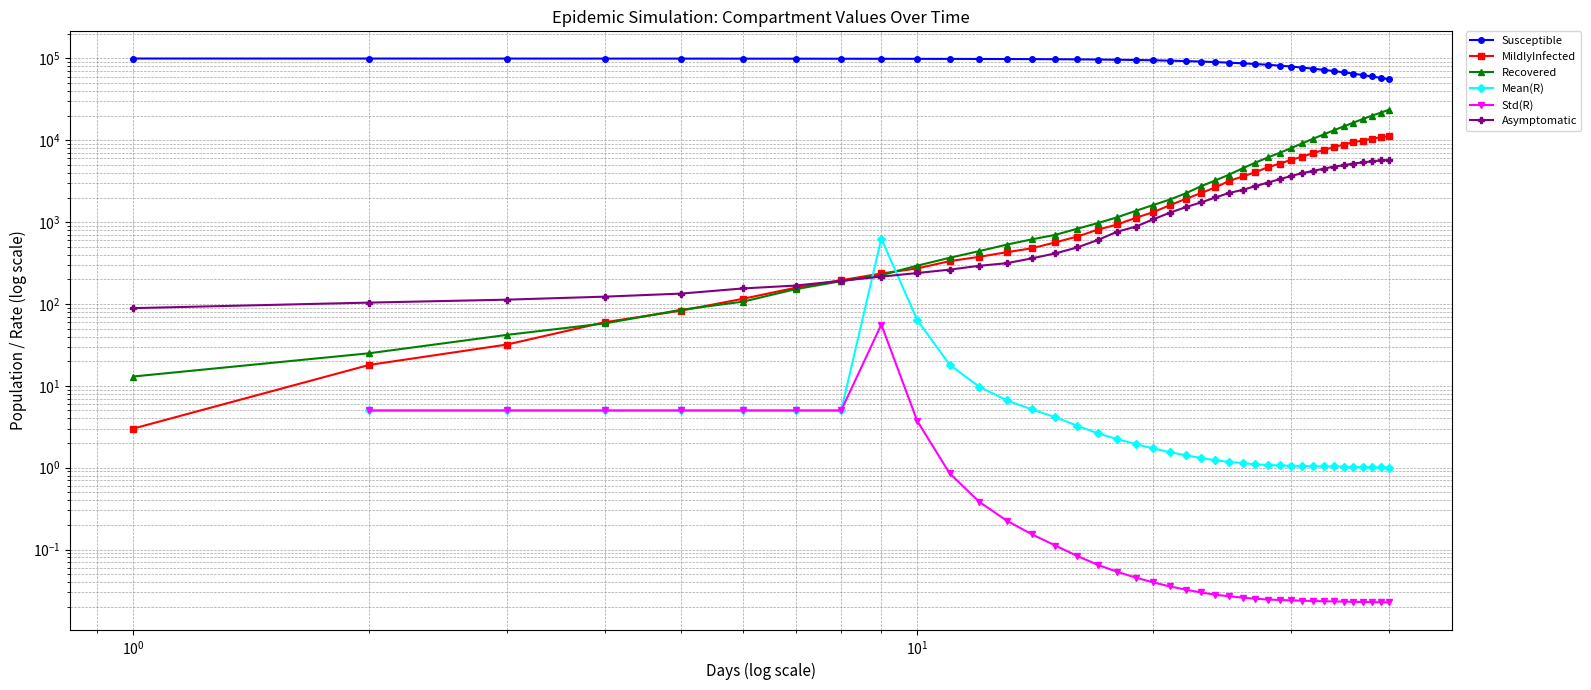

What is the sum of all Susceptible values?

3509902.0